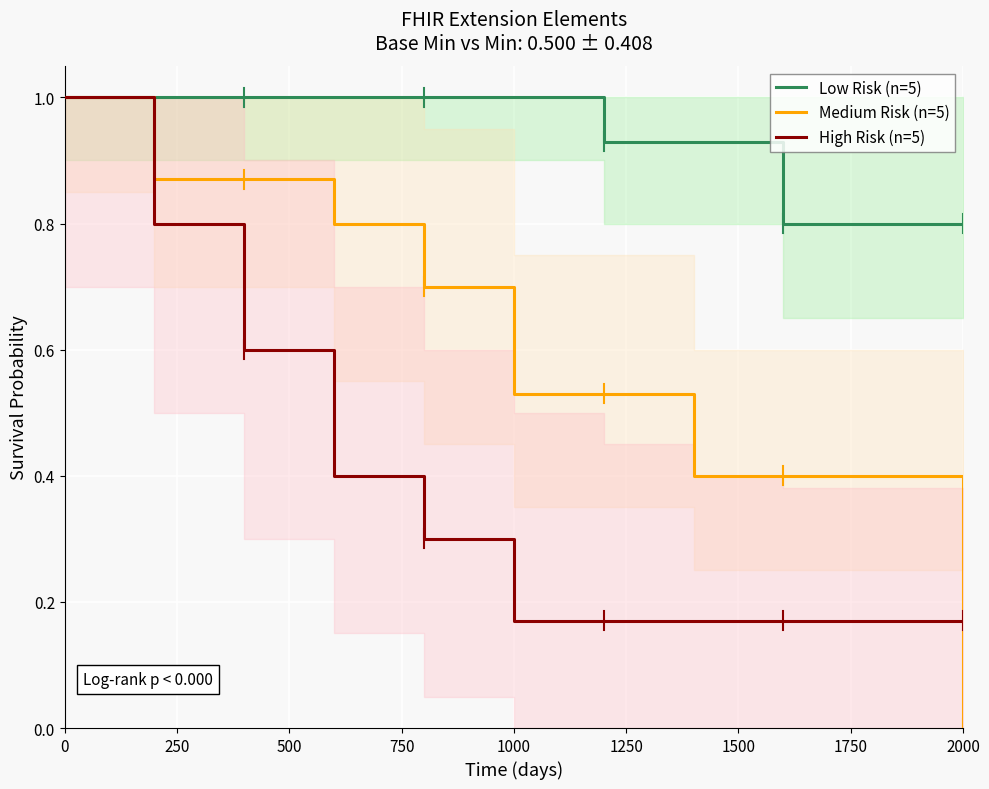

True or false: High Risk (n=5) and Low Risk (n=5) intersect in this chart.

False